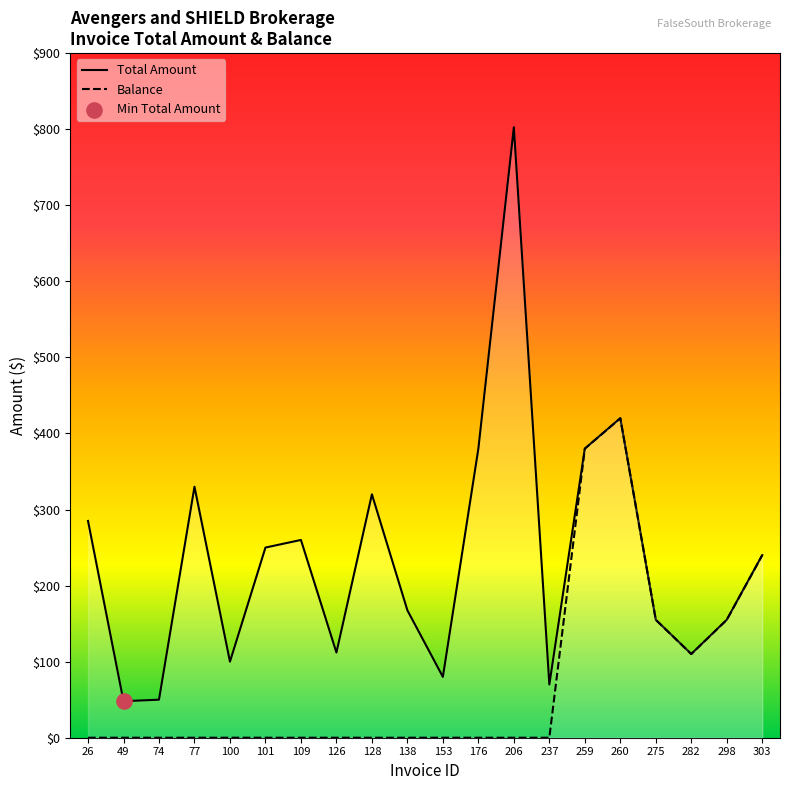

What is the total value across all series at 26?

285.0